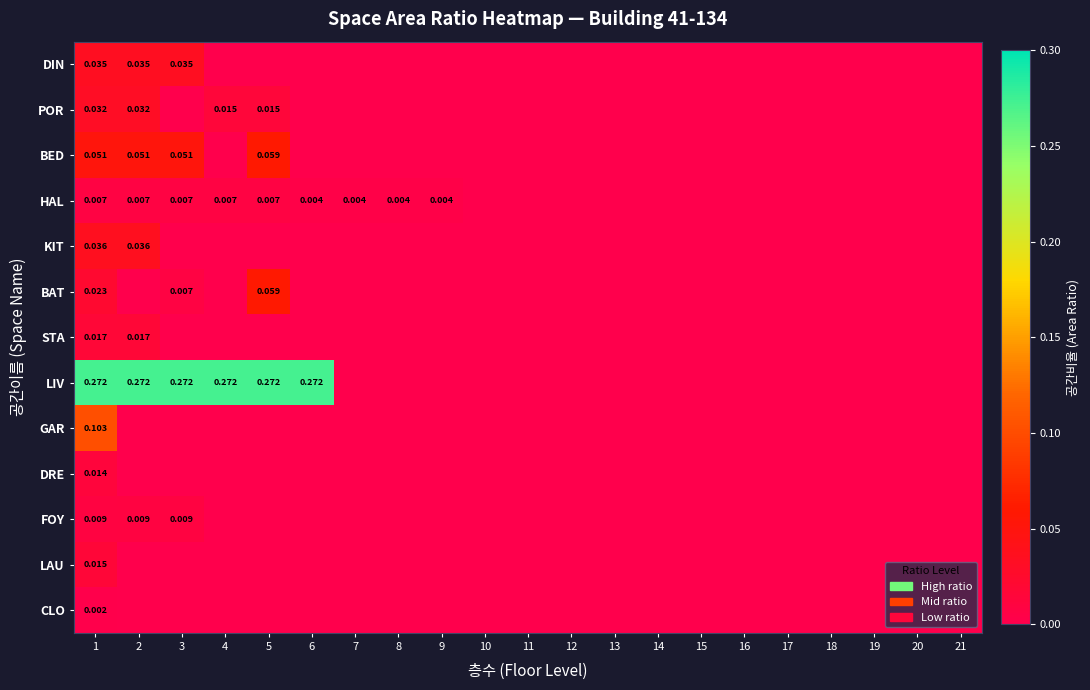

Count the CLO values in the range 0 to 1.

21